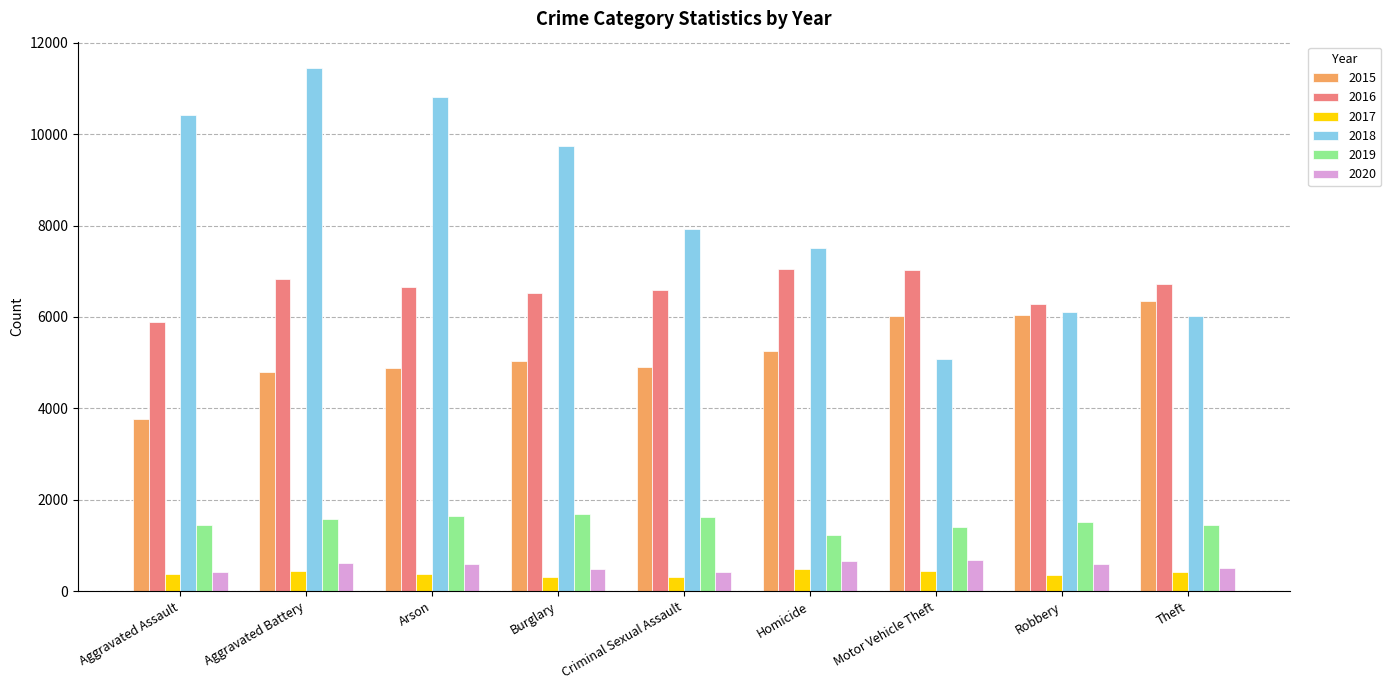

What position from the left is Criminal Sexual Assault?

5